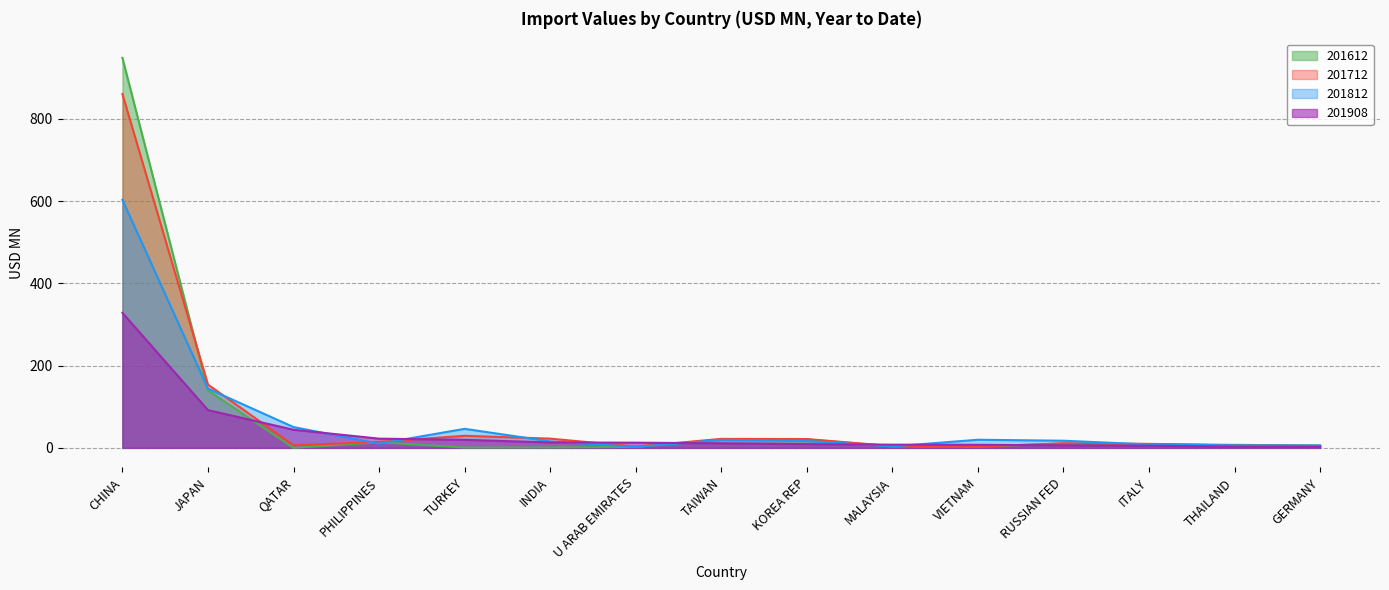

What is the label of the 8th point from the left?

TAIWAN